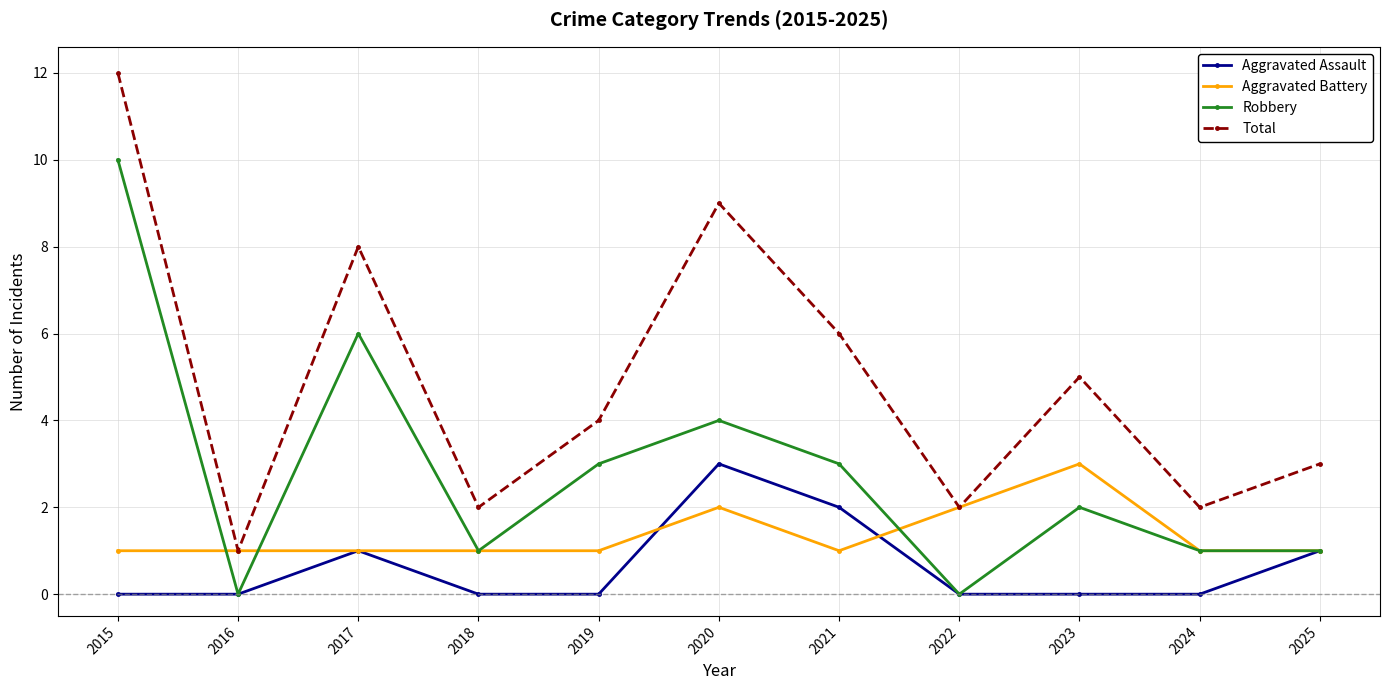

Rank the series at 2019 from lowest to highest value.

Aggravated Assault, Aggravated Battery, Robbery, Total